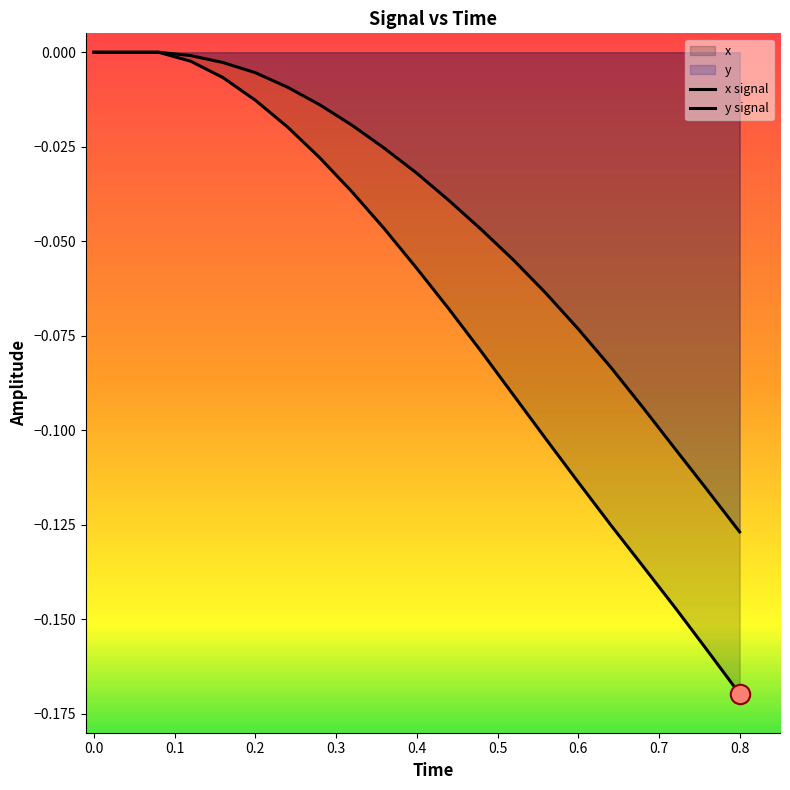

How many lines are shown in the chart?

2